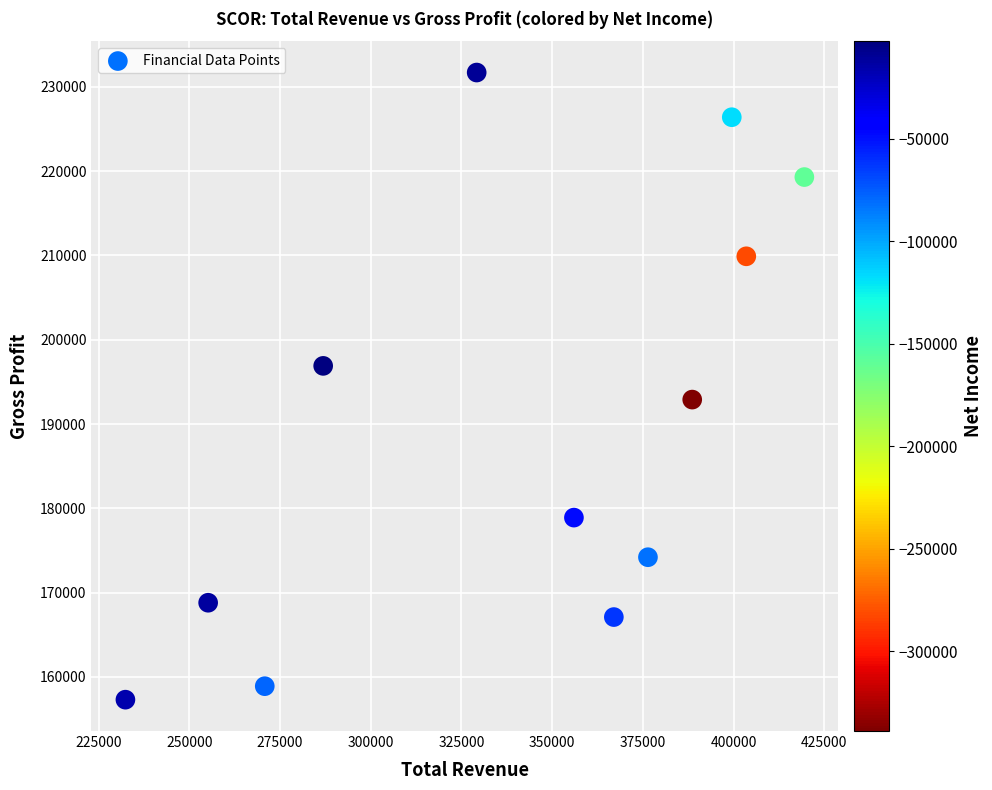

What is the average Y value?

190192